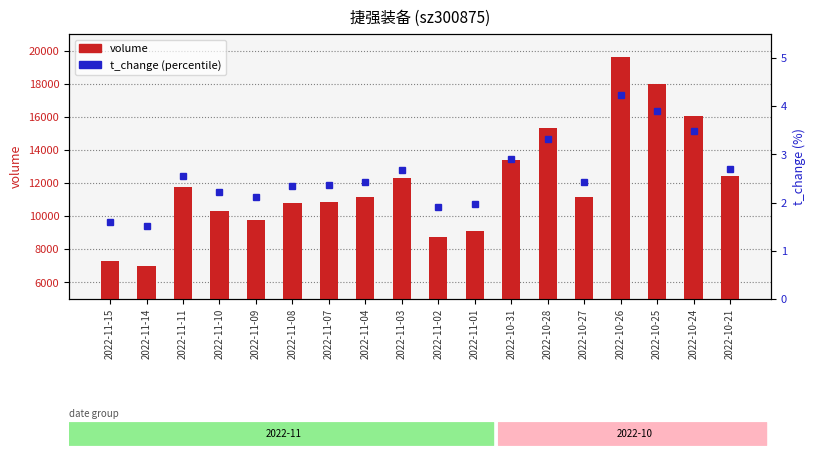

What are all the series names shown in the legend?

volume, t_change